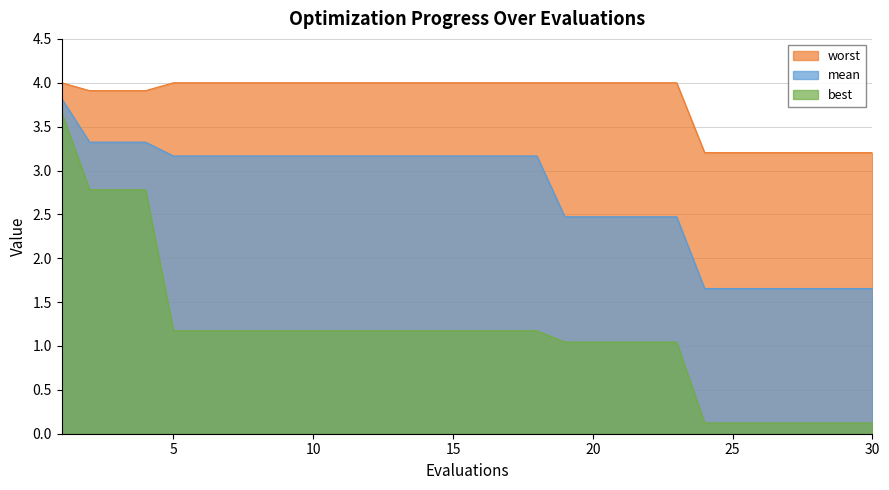

True or false: mean has a value of 1.5 at 6.

False